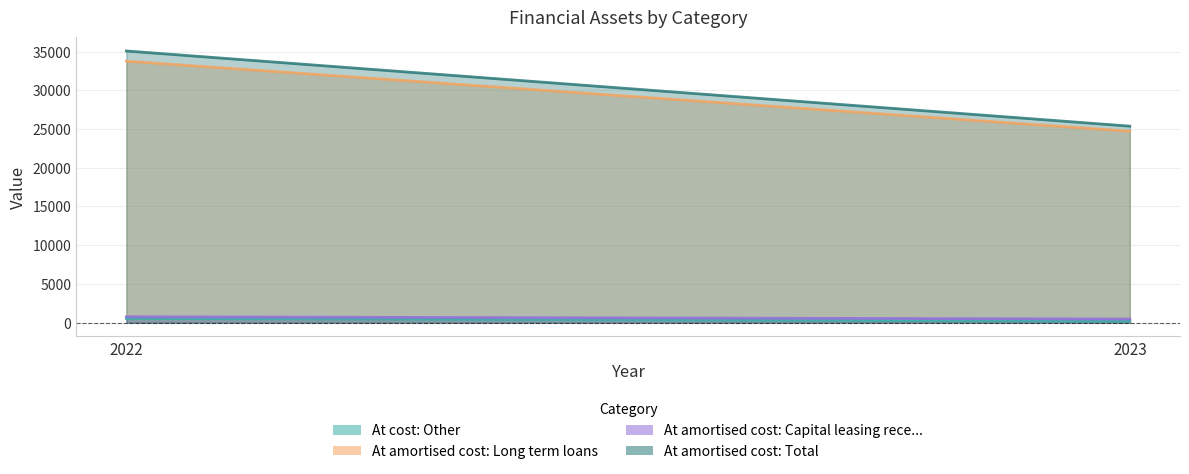

The At amortised cost: Long term loans series shows 24715 at 2023. True or false?

True